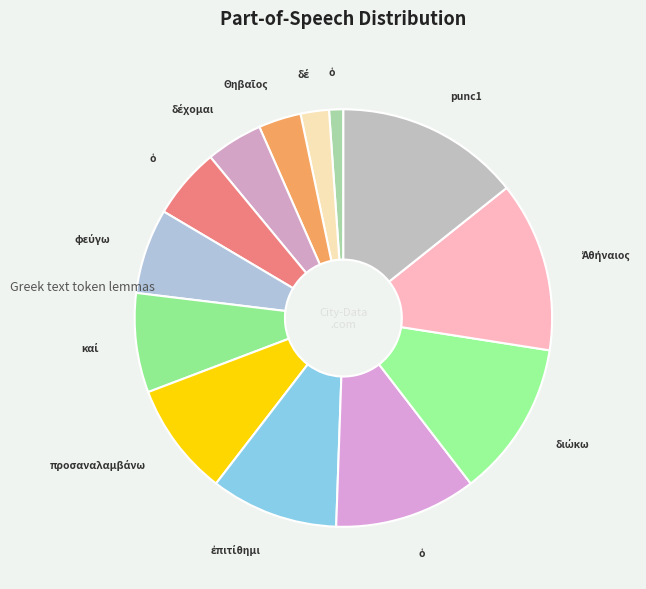

Count the number of slices in the pie.

13